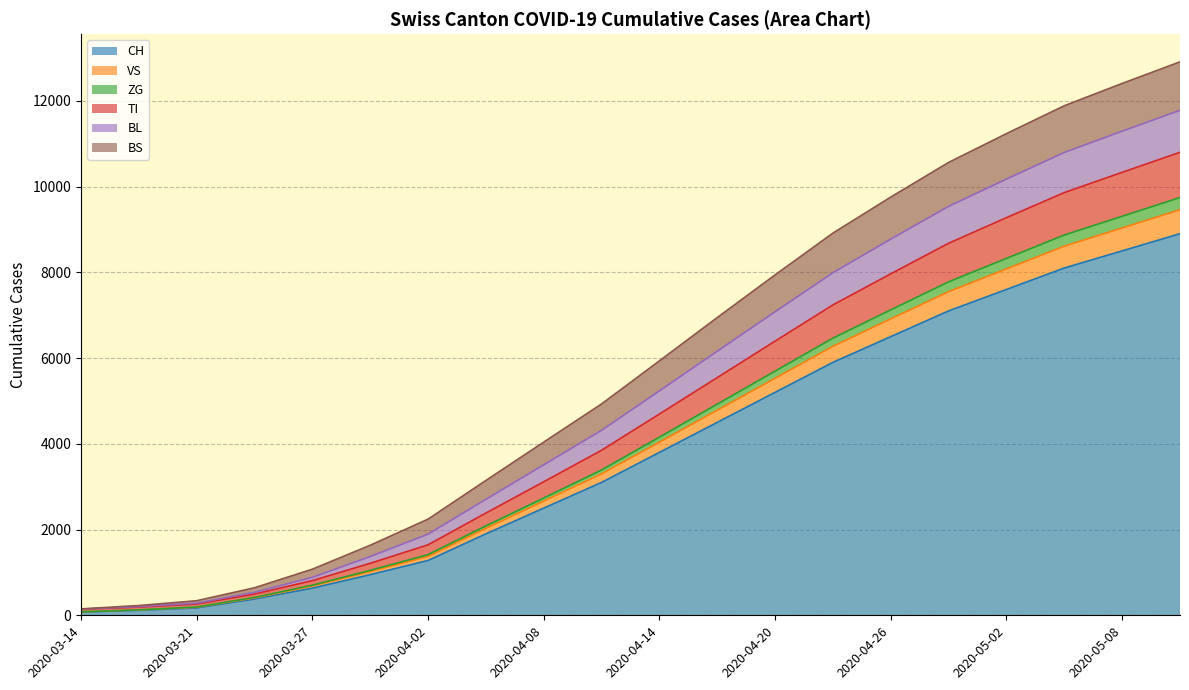

Is the value of BS at 2020-05-02 greater than the value of CH at 2020-03-27?

Yes